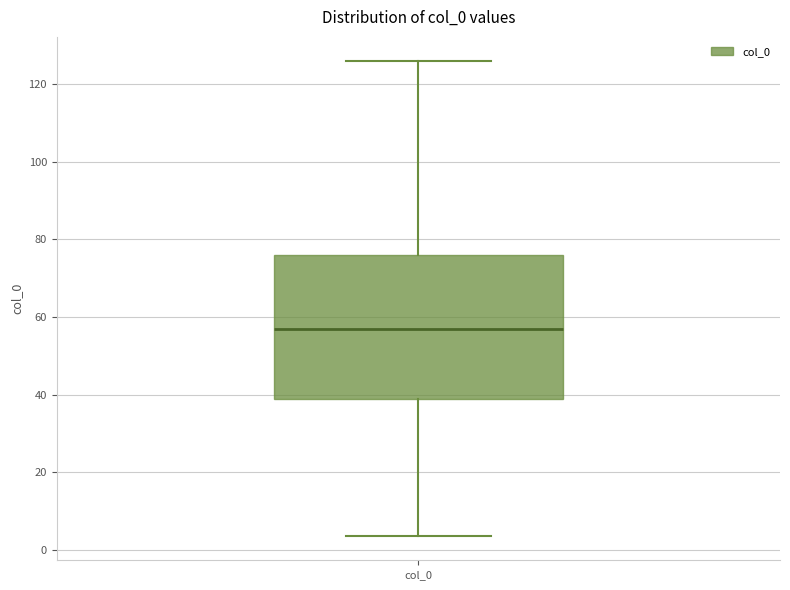

Where is the lower edge of the box for col_0 on the y-axis? The values are not printed on the chart, so give them approximately, as read against the axis.

40